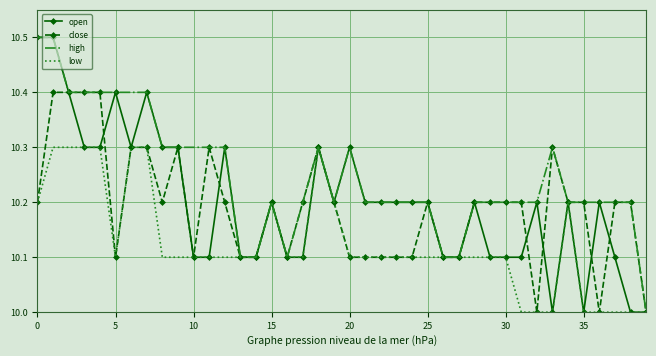

Which series has the largest total across all categories?

high